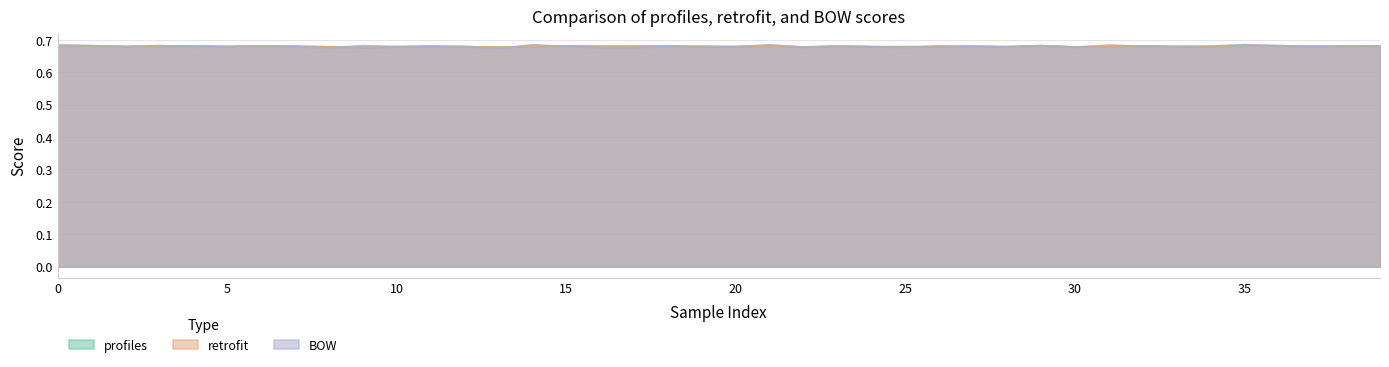

Rank the series by their average value, from lowest to highest.

profiles, retrofit, BOW